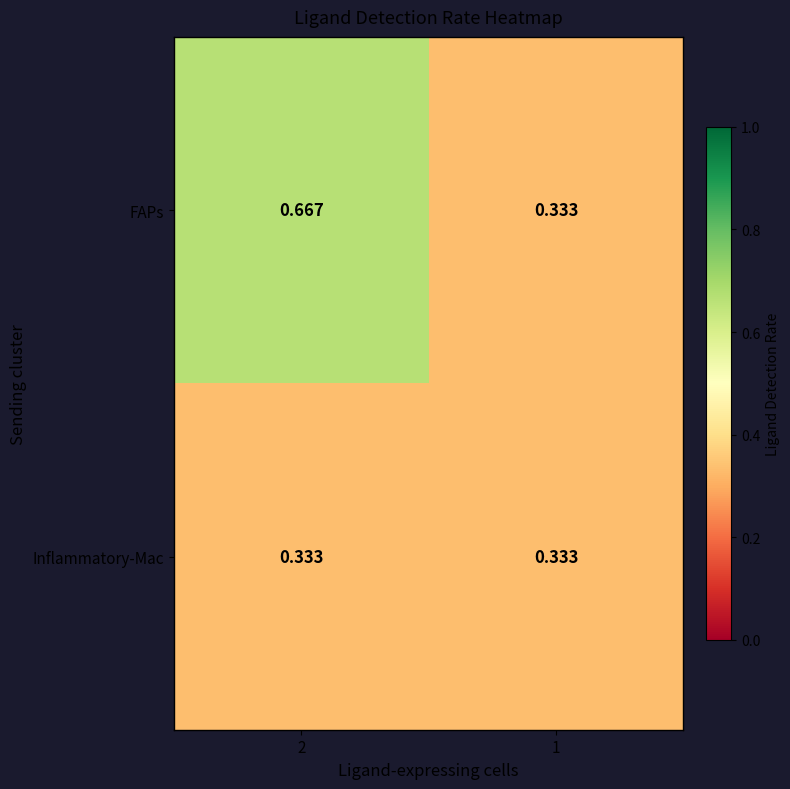

List the series in order of their peak value, highest first.

FAPs, Inflammatory-Mac